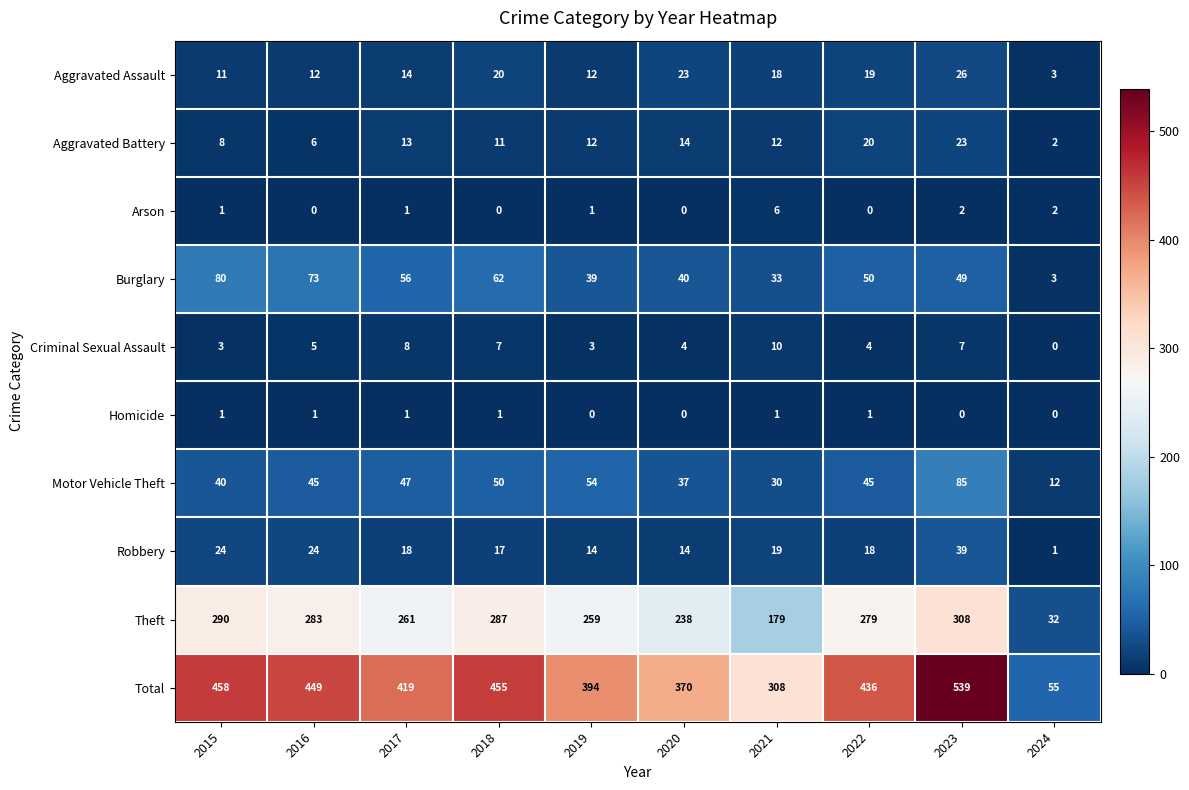

Which category has the highest value across all series?

2023